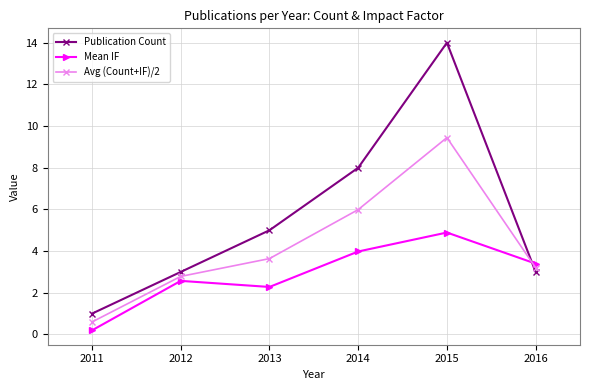

Does the chart display data point markers on the line(s)?

Yes